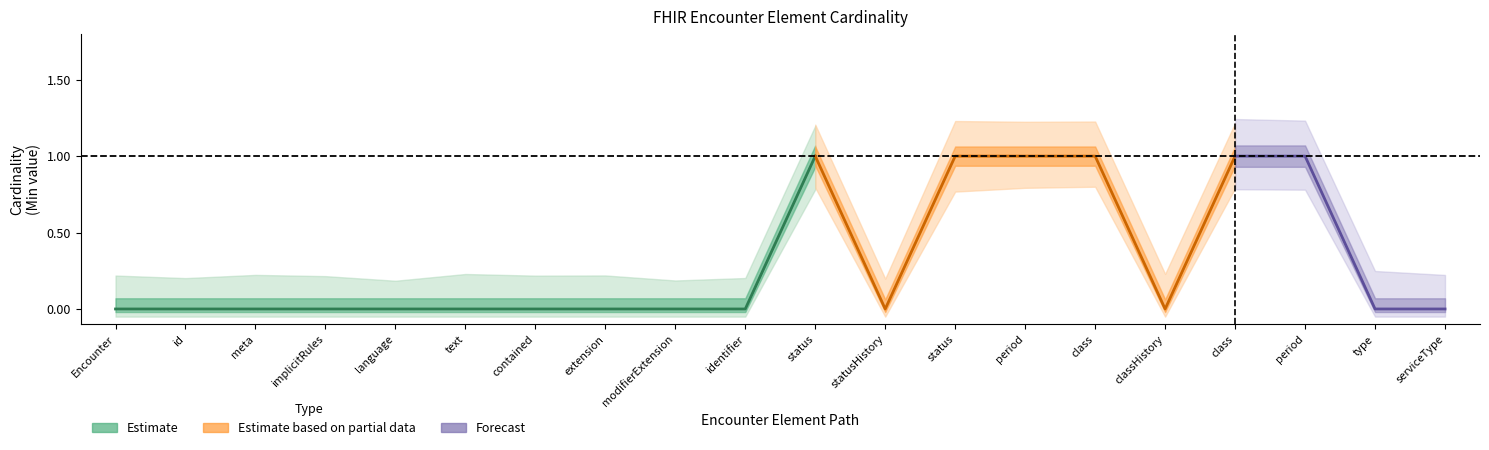

What is the label of the 7th point from the right?

Encounter.statusHistory.period